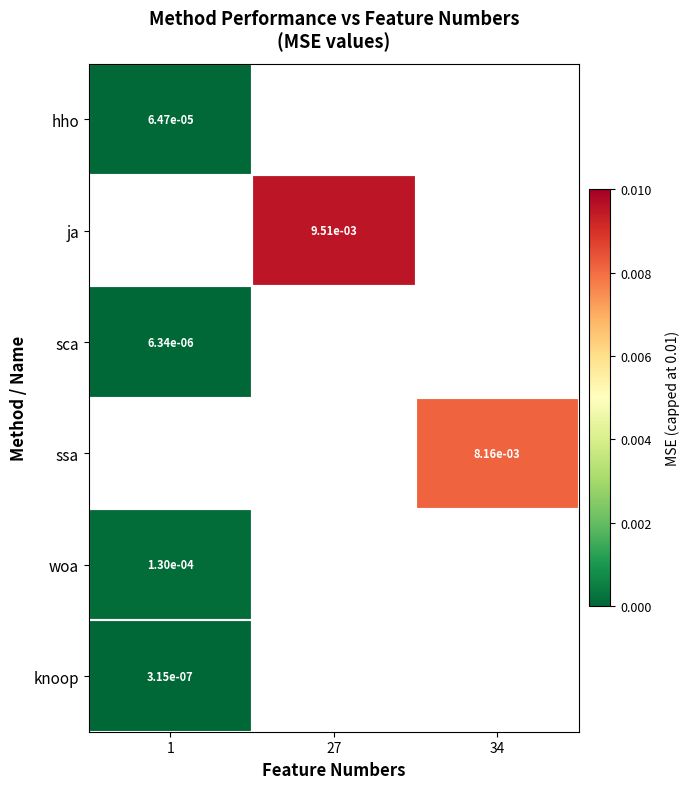

The hho series shows 0.0 at 1. True or false?

False